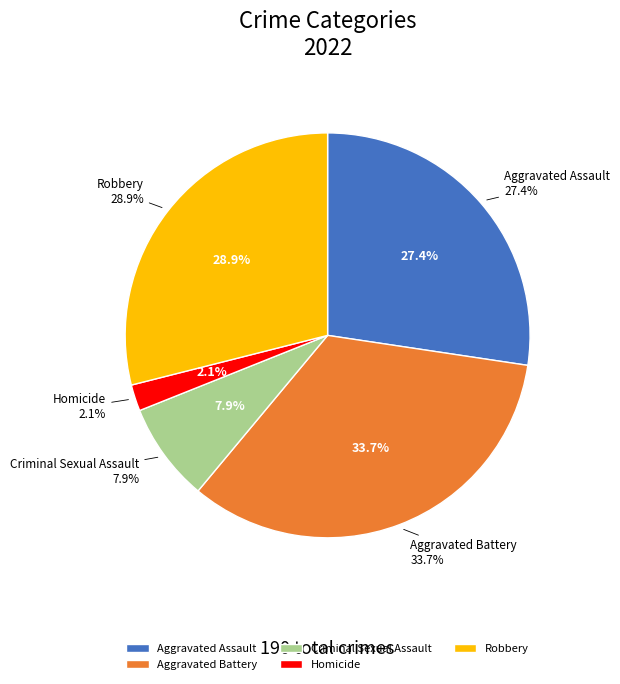

Is it true that Robbery is 29% of the pie?

True